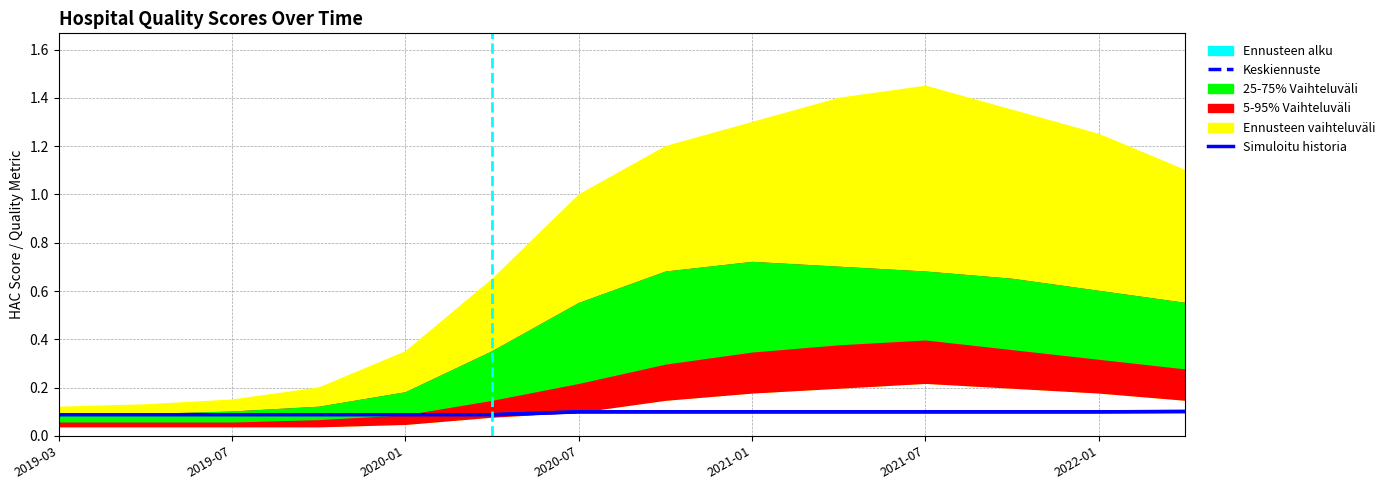

What is the difference between the second highest and second lowest values in the p95 series?

1.3